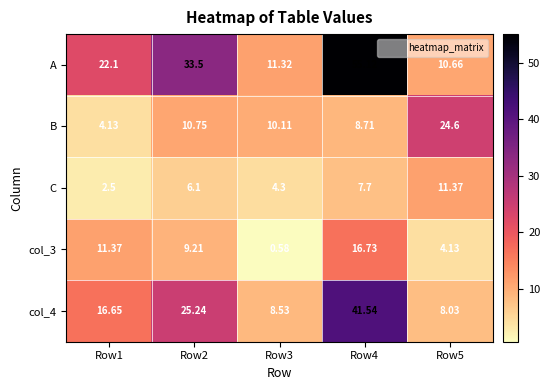

Which category has the highest value in the C series?

Row5